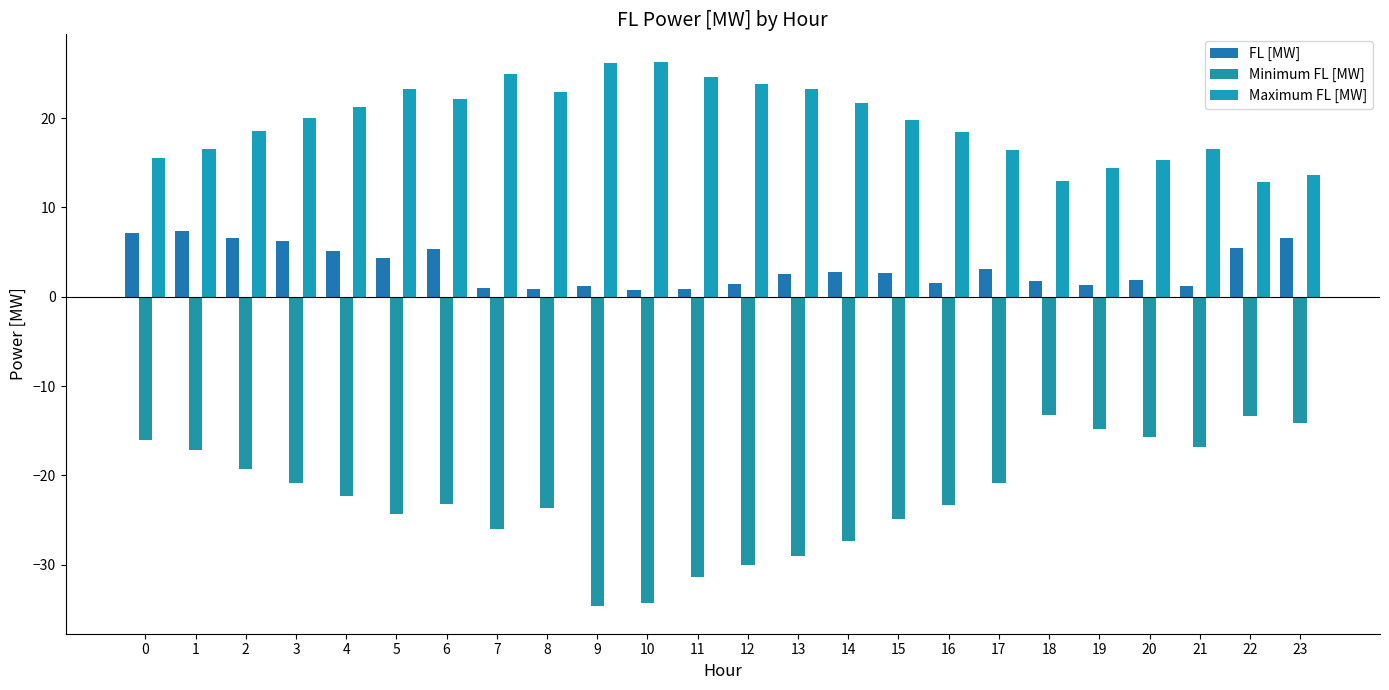

True or false: Minimum FL [MW] has a value of -5.4 at 1.

False